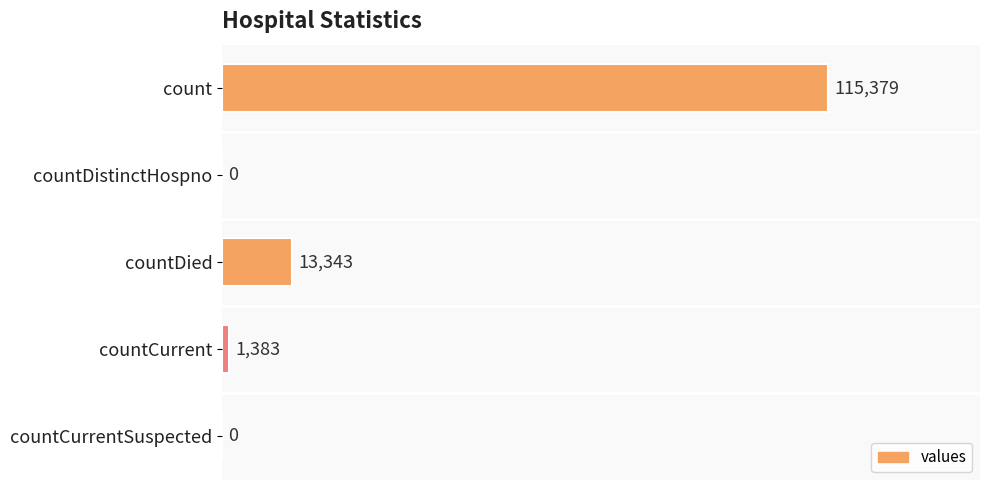

What is the change in value from count to countDistinctHospno?

-115379